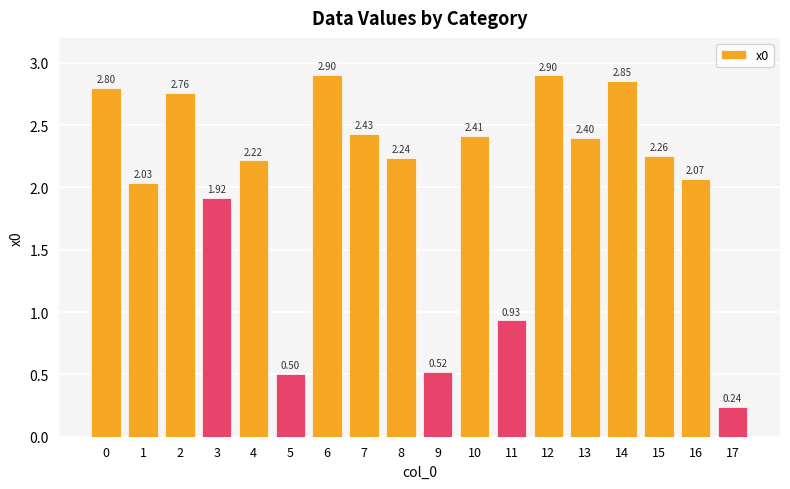

What is the approximate value at 0?

2.8